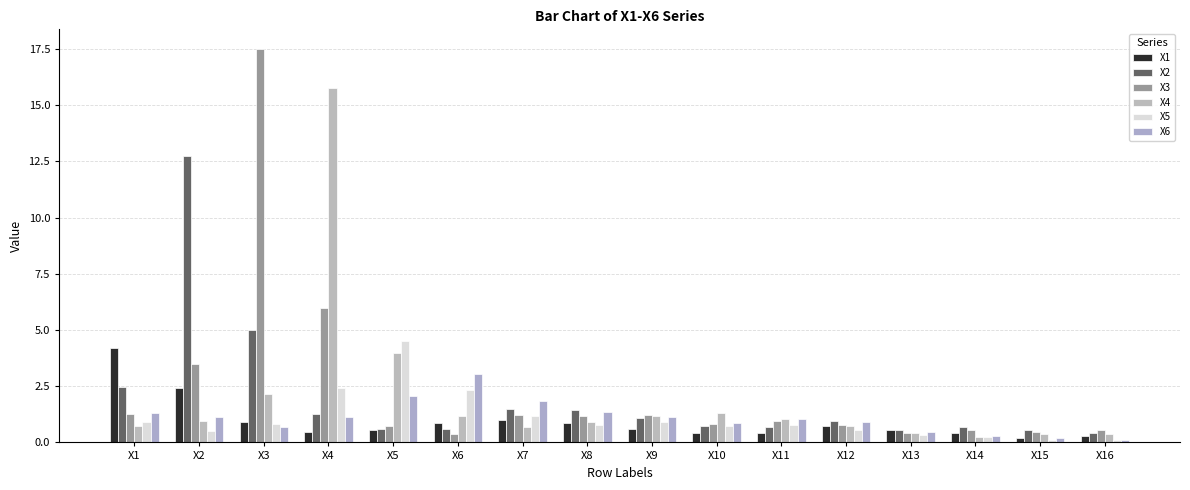

Which category has the highest value across all series?

X3